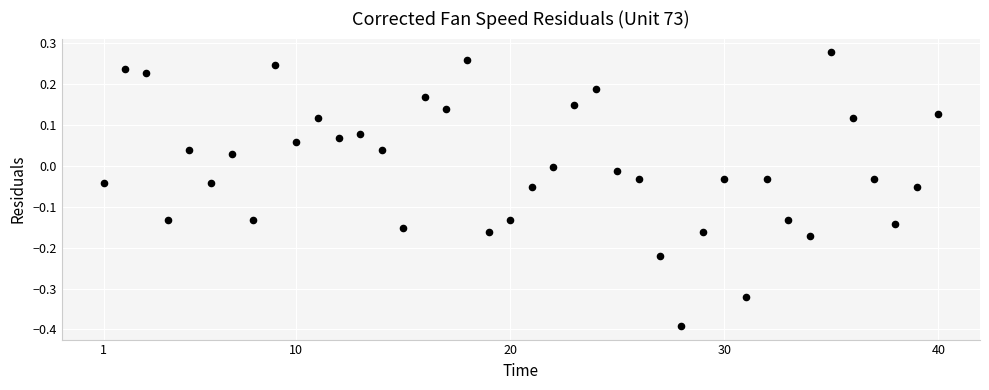

What is the range of X values (max minus min)?

39.0